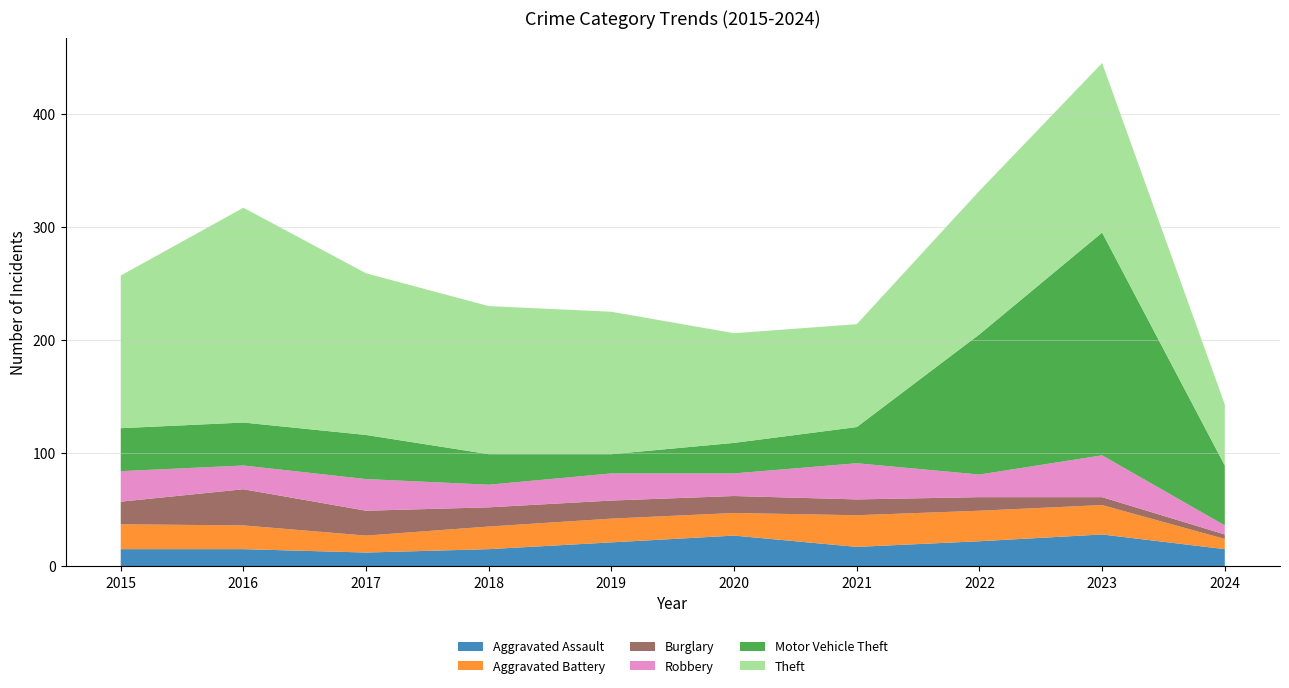

Reading left to right, transcribe all the data shown in this chart.

Aggravated Assault: 15	15	12	15	21	27	17	22	28	15
Aggravated Battery: 22	21	15	20	21	20	28	27	26	9
Burglary: 20	32	22	17	16	15	14	12	7	4
Robbery: 27	21	28	20	24	20	32	20	37	8
Motor Vehicle Theft: 38	38	39	27	17	27	32	124	197	53
Theft: 135	190	143	131	126	97	91	127	150	54